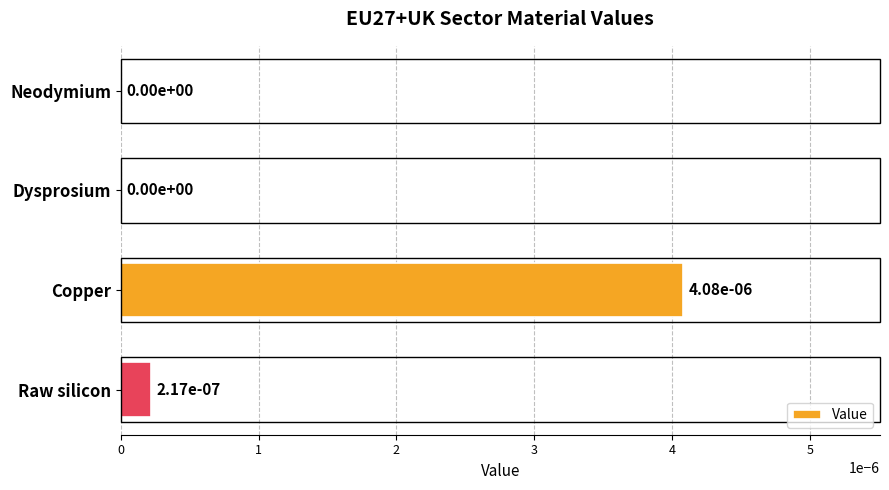

How many values exceed 0?

2